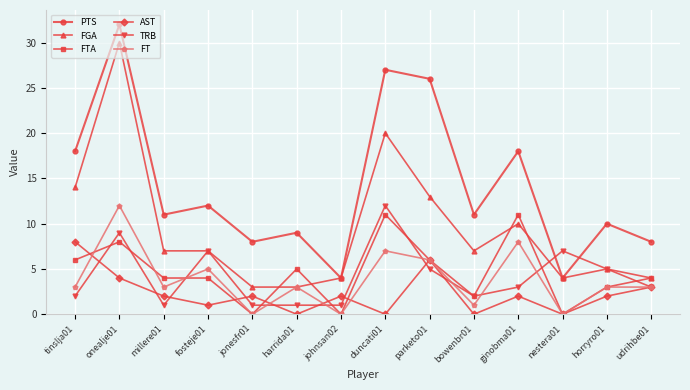

Where is FGA nearest to the value 16?

tinslja01